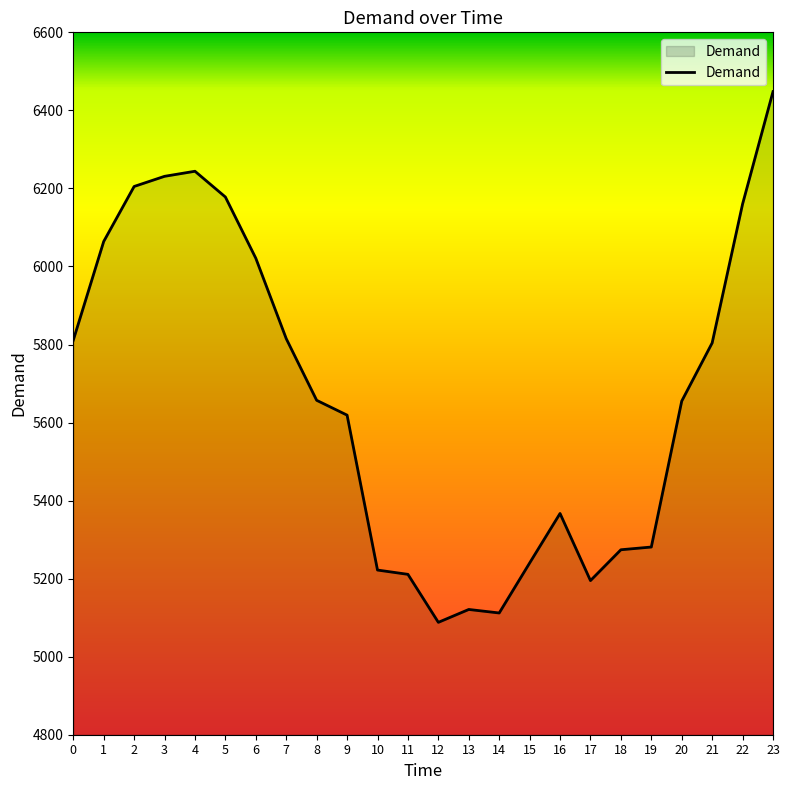

The value at 19 is 3376. True or false?

False